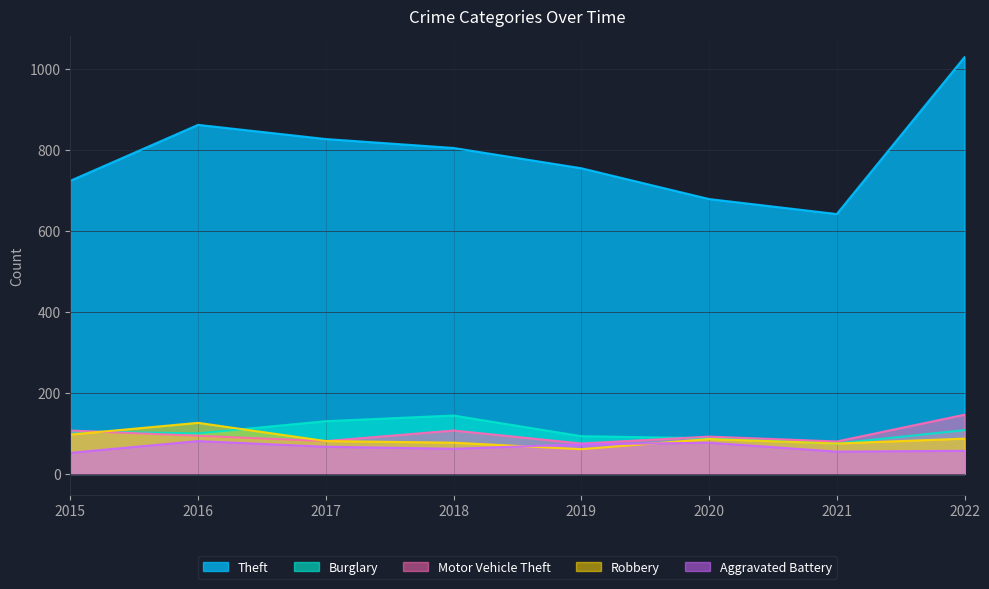

What is the value of the Robbery point at the 4th from the left?

77